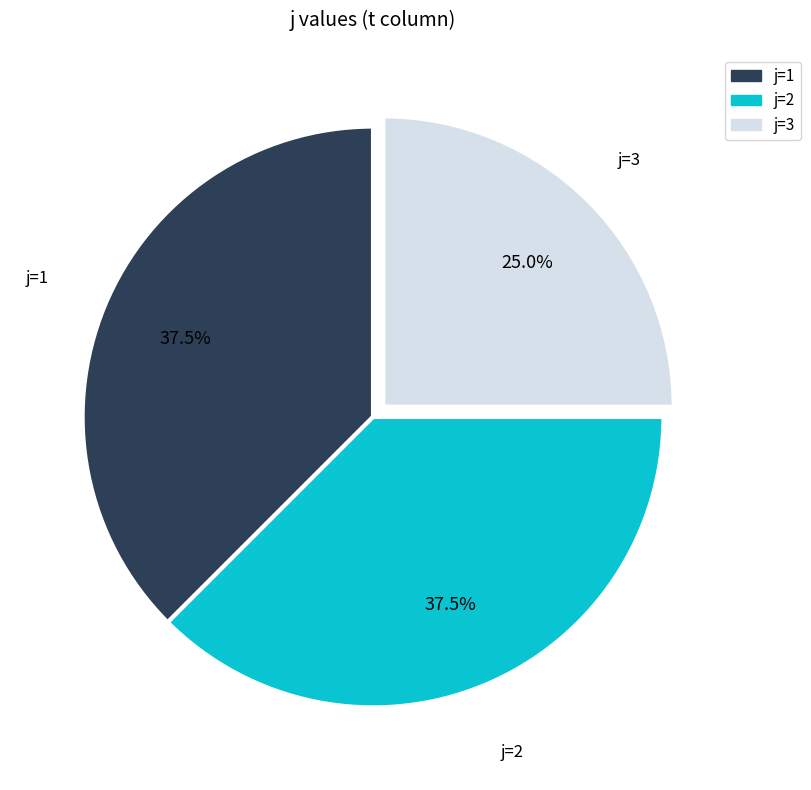

Is there a majority slice in this chart?

No